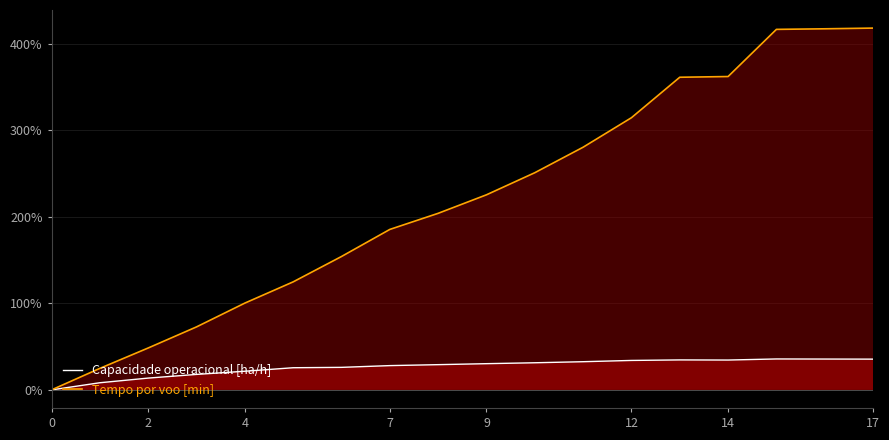

At which category does Capacidade operacional [ha/h] reach its first local valley?

14